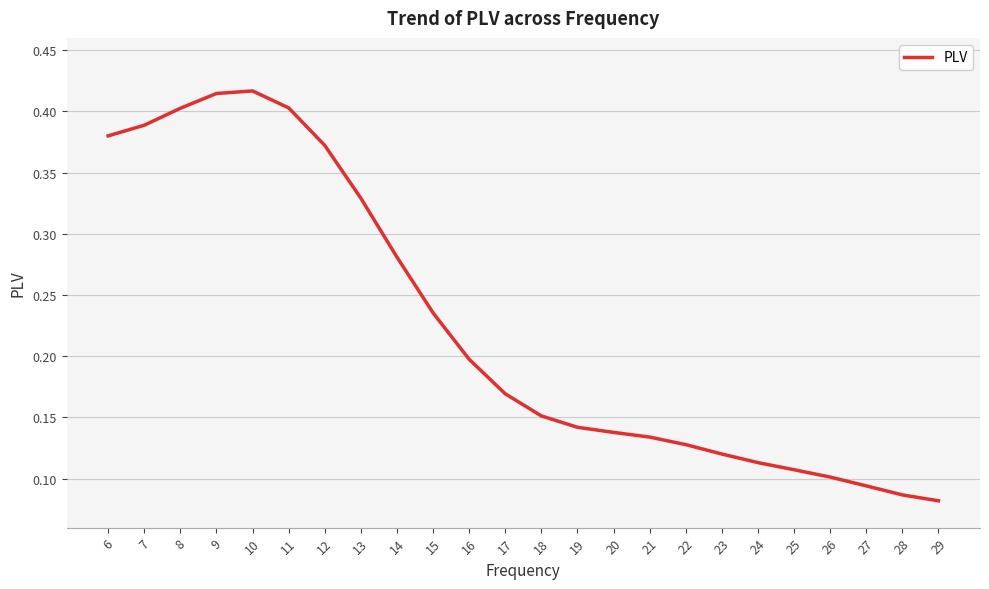

Count the number of data series in this chart.

1